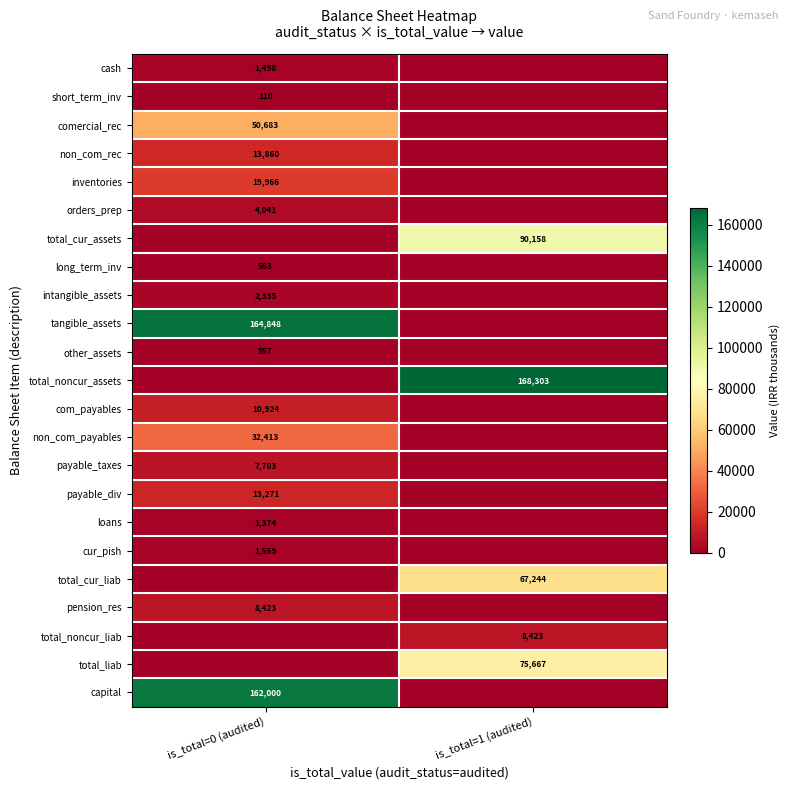

The value of cash at is_total=0 (audited) is 2643. True or false?

False